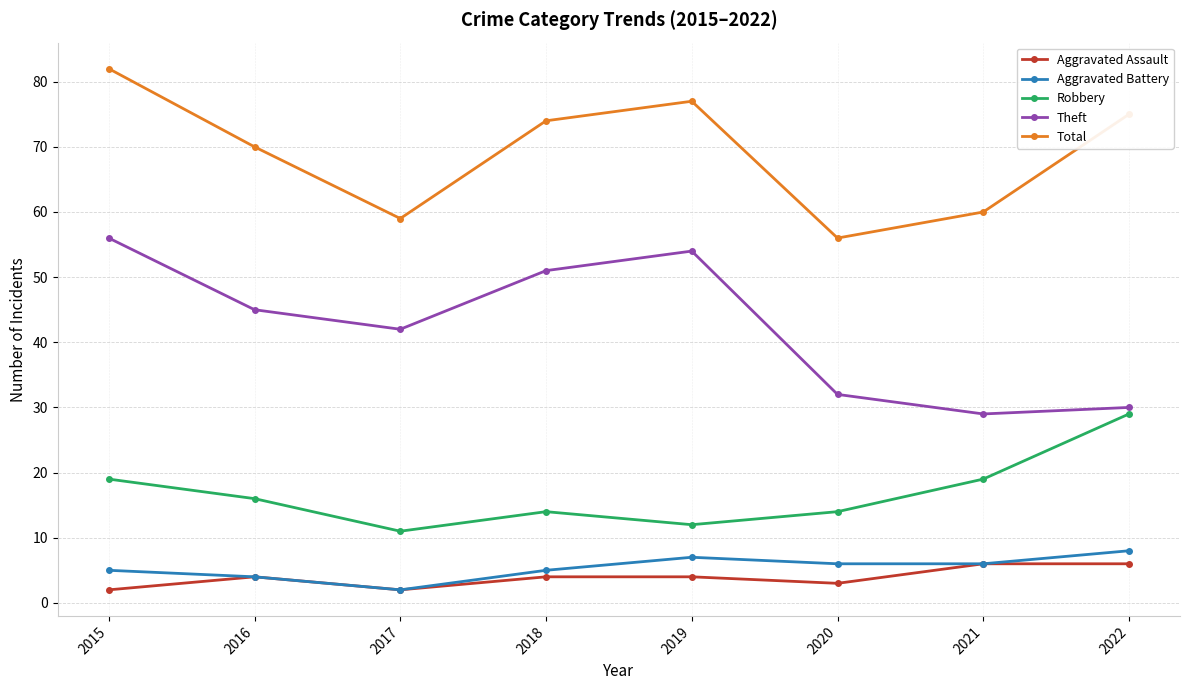

What is the value of the Aggravated Assault point at the 2nd from the left?

4